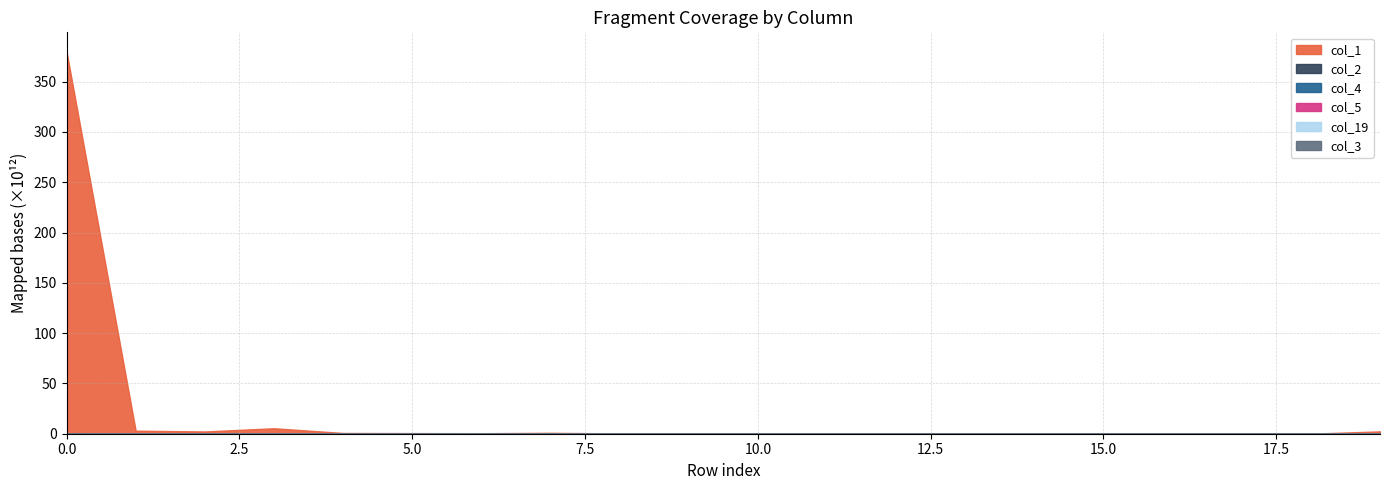

How many values in col_19 are above zero?

5